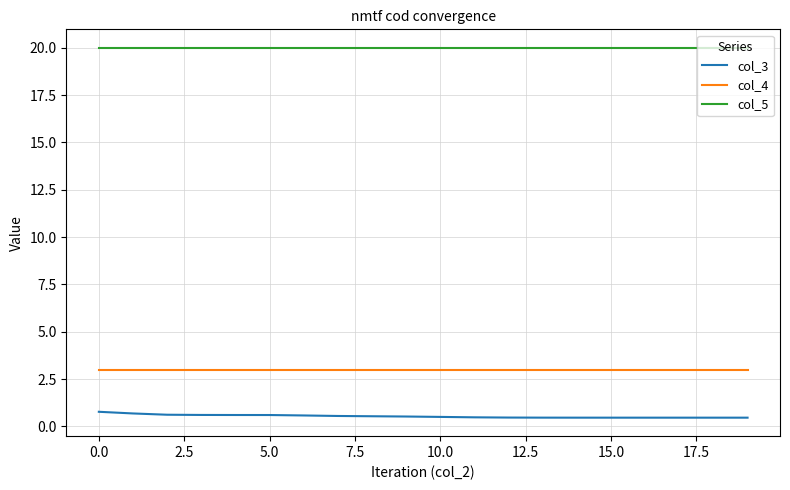

What is the smallest value displayed?

0.5